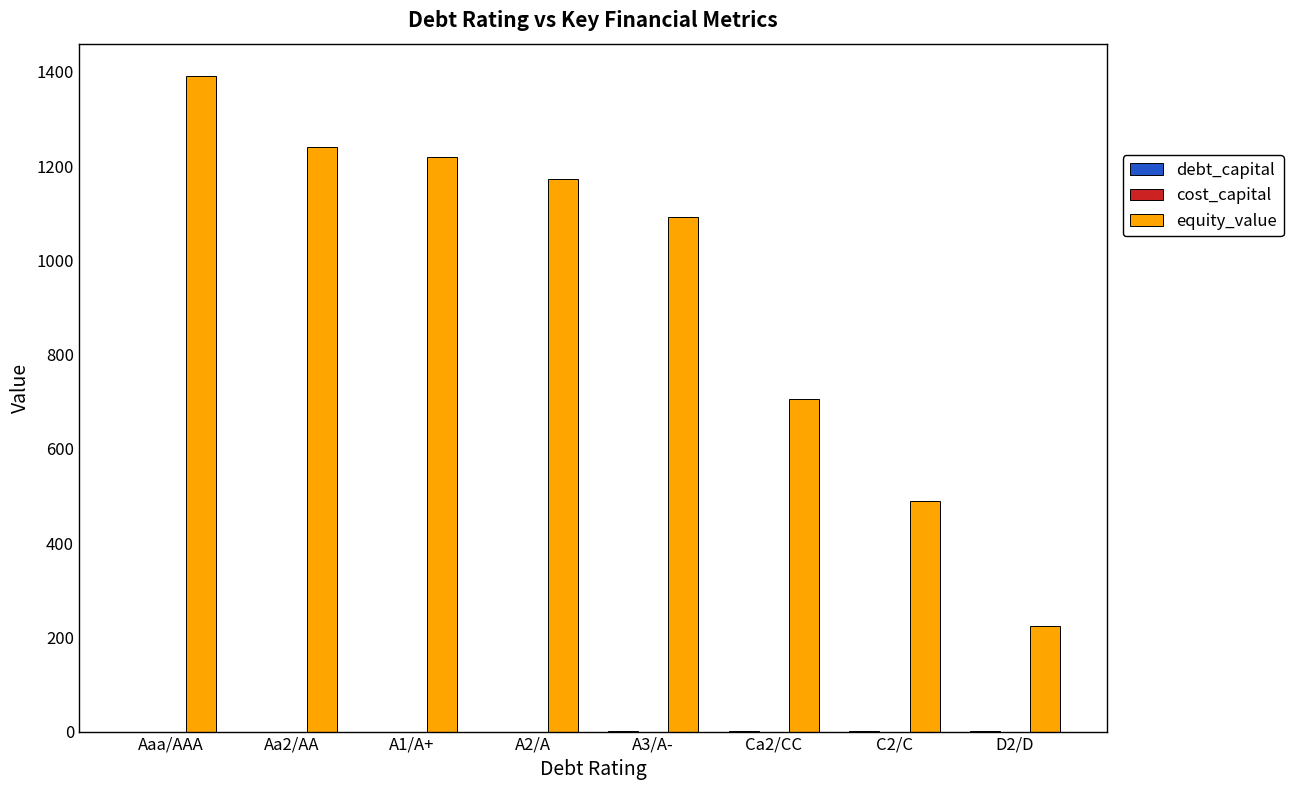

At which category is the sum across all series the highest?

Aaa/AAA